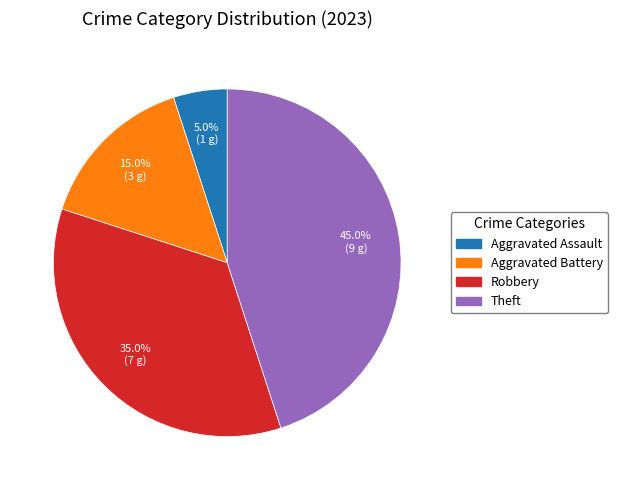

Which has a higher value, Theft or Aggravated Assault?

Theft